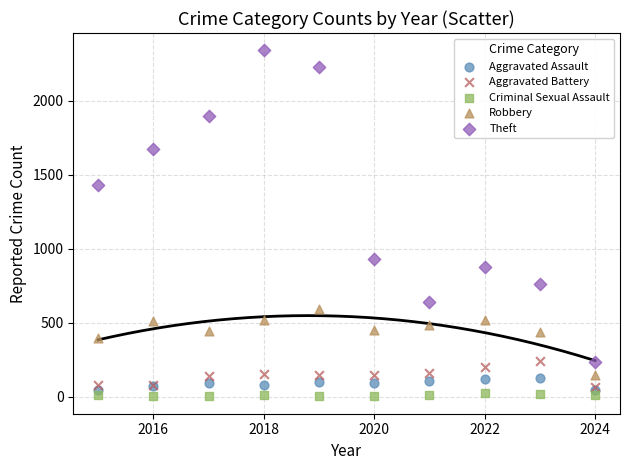

In the Theft series, what Y value is closest to 1288?

1429